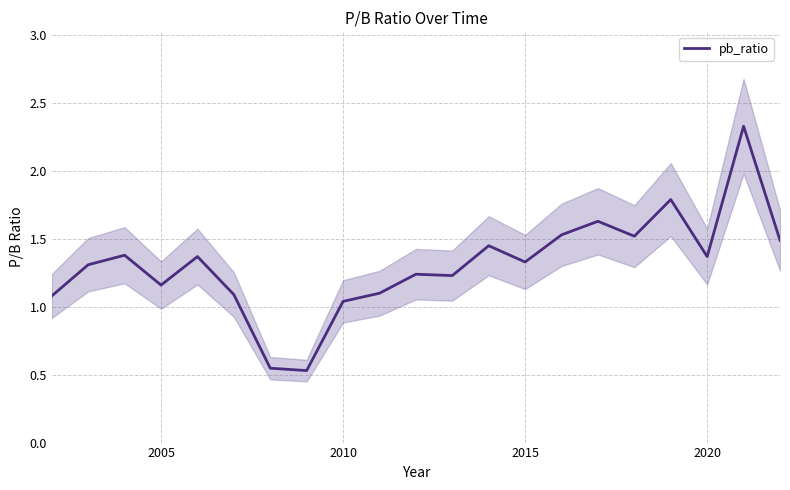

The pb_ratio series shows 2.1 at 2020. True or false?

False